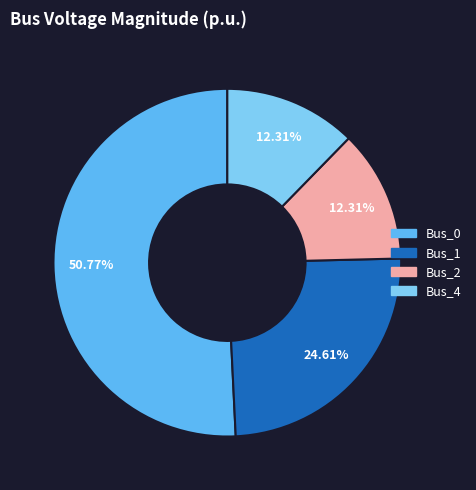

Which slice is the largest?

Bus_0